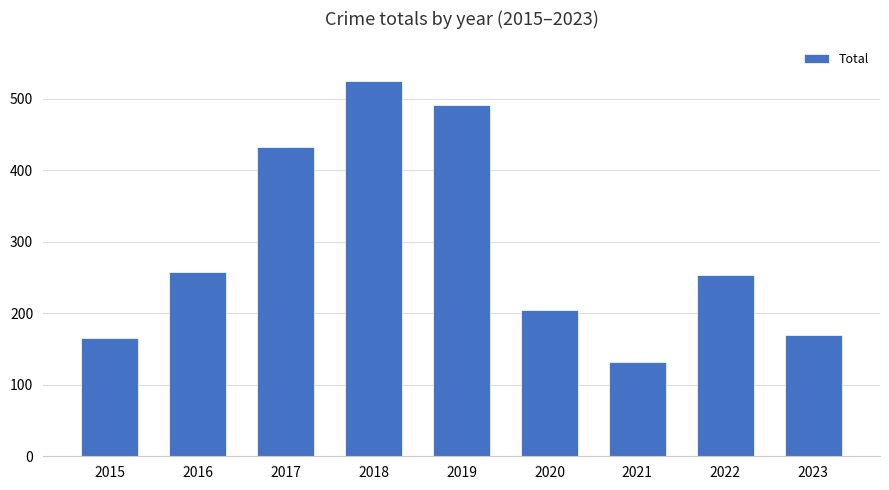

What is the value of the 4th bar from the left?

524